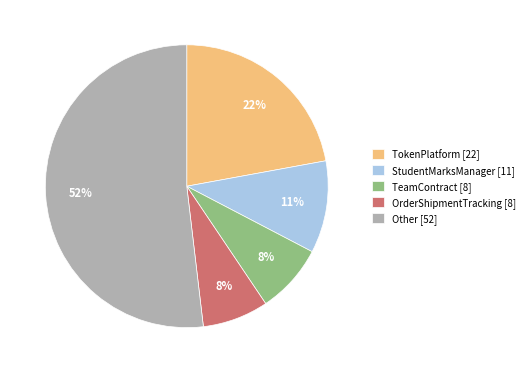

Which slice represents more than half of the pie?

Other [52]